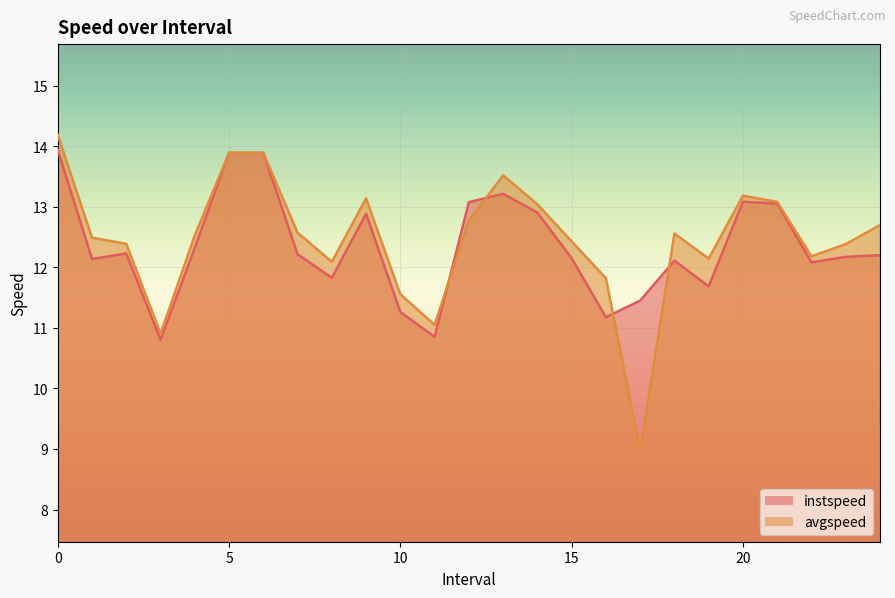

How many interior local peaks does the avgspeed series have?

4